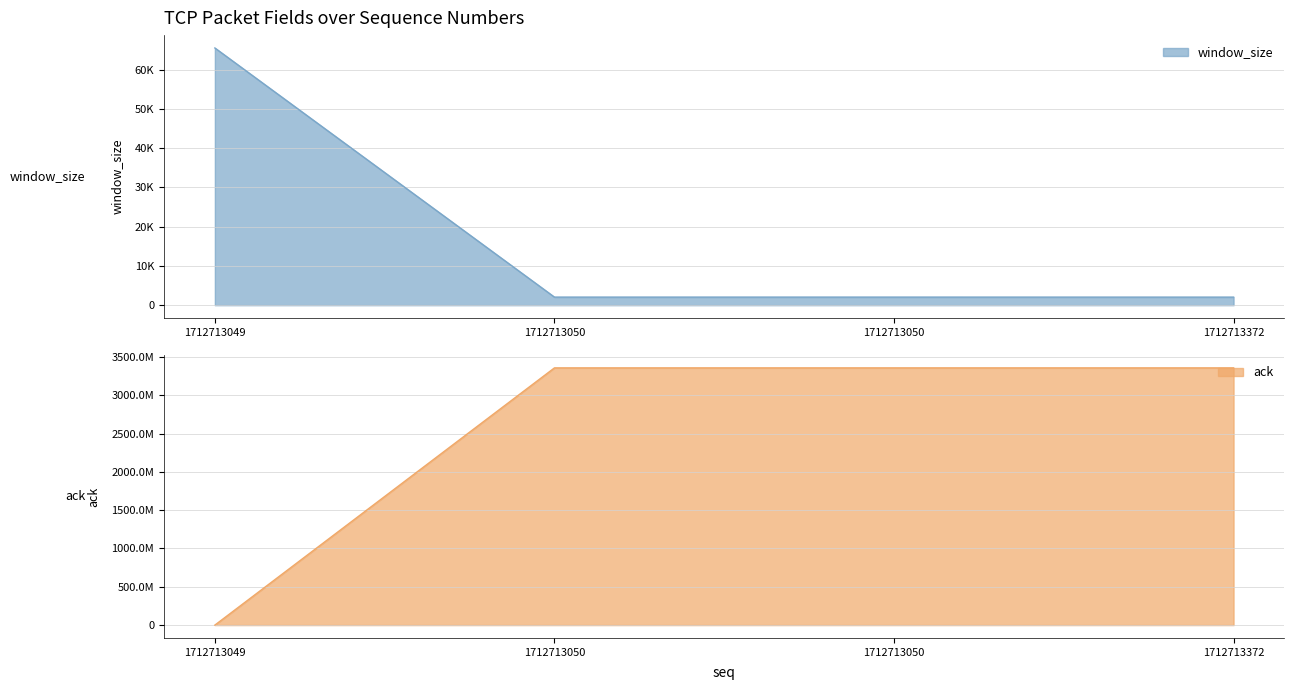

What is the value of the ack point at the 4th from the left?

3358292701